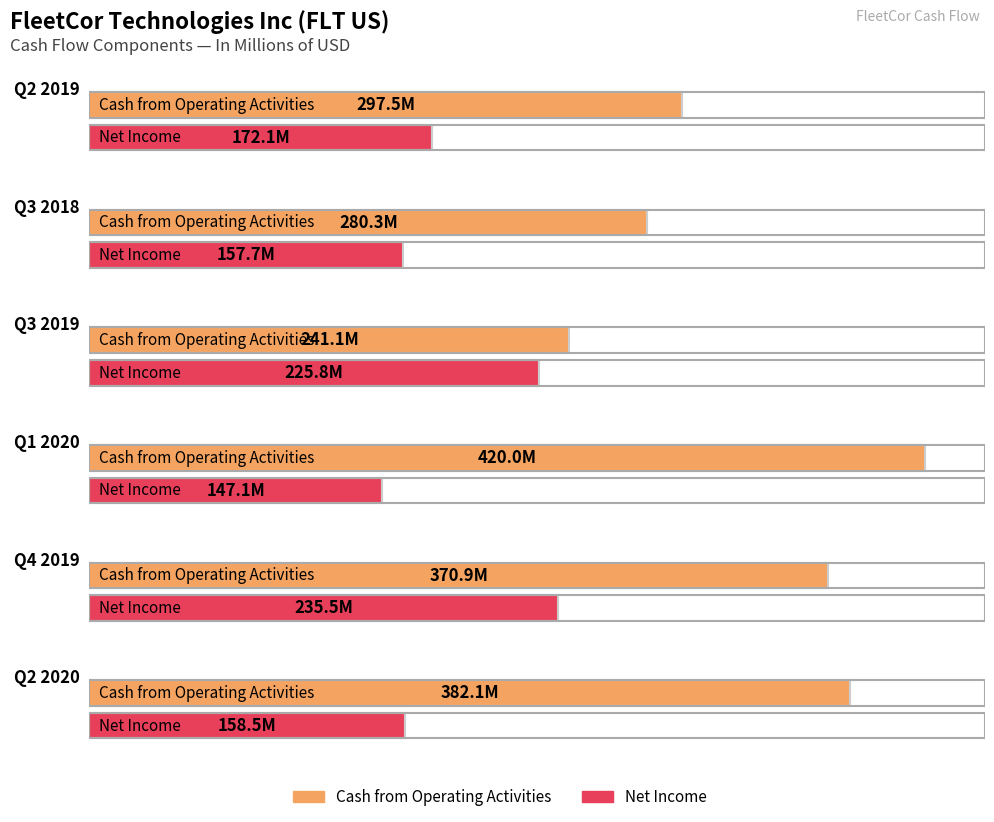

List the series in order of their overall mean, highest first.

Cash from Operating Activities, Net Income